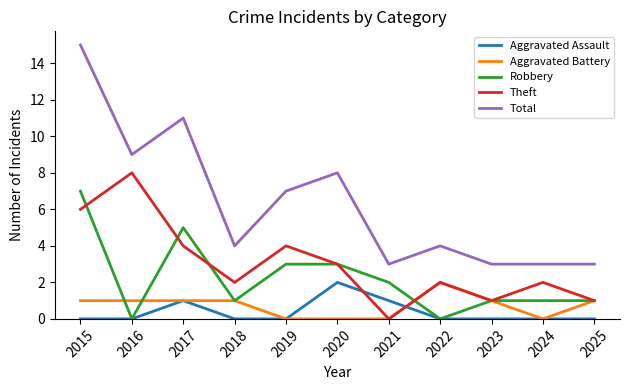

The Aggravated Assault series shows 0 at 2025. True or false?

True